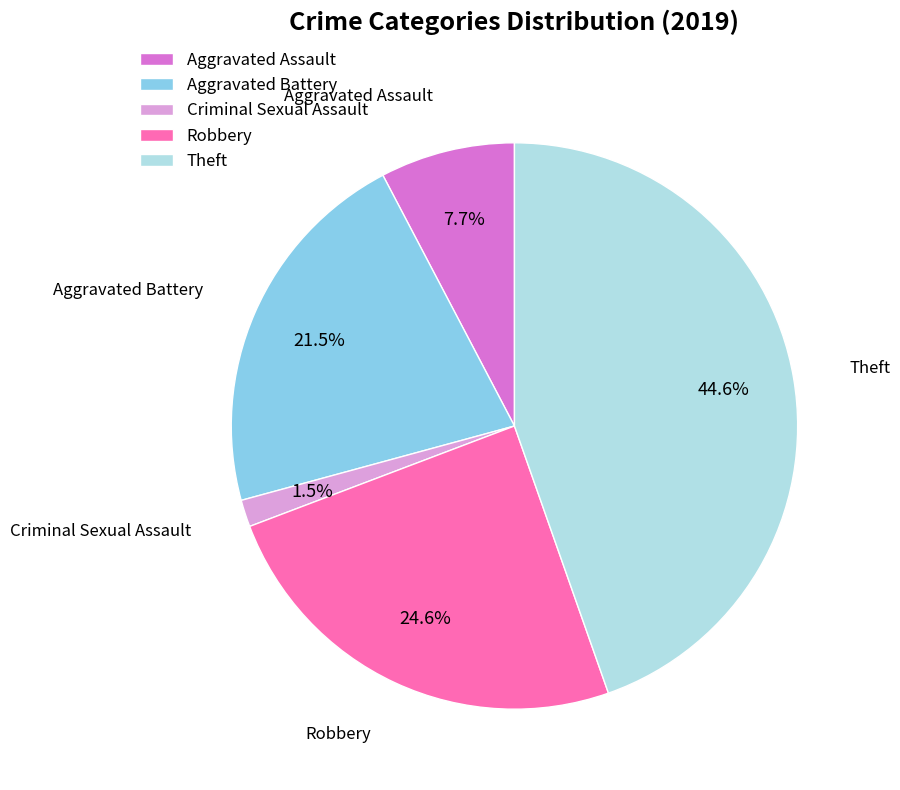

What portion of the pie excludes Aggravated Battery?

78.5%